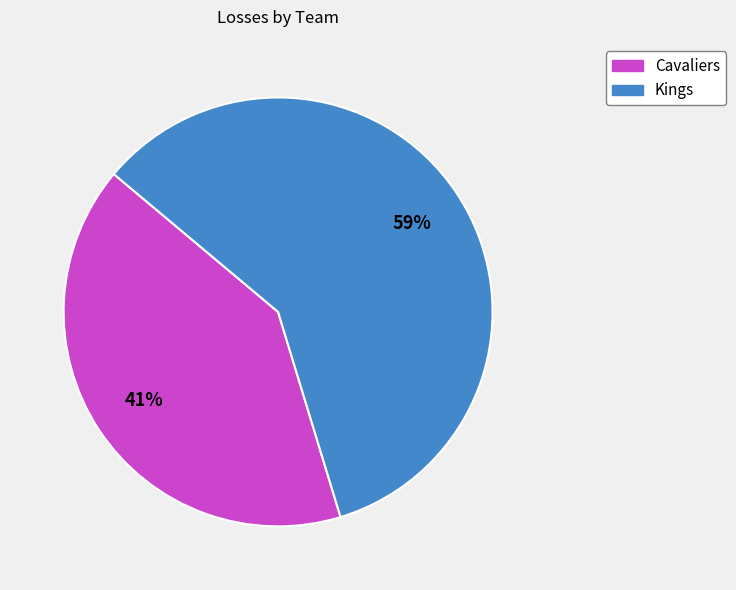

What is the largest slice in the pie chart?

Kings